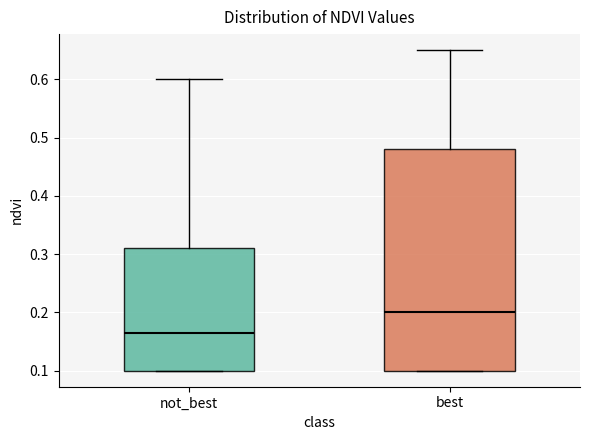

Which box has the highest median line?

best